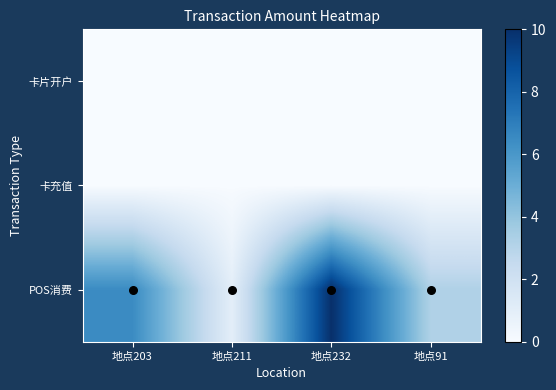

At which category does the chart reach its minimum across all series?

地点203